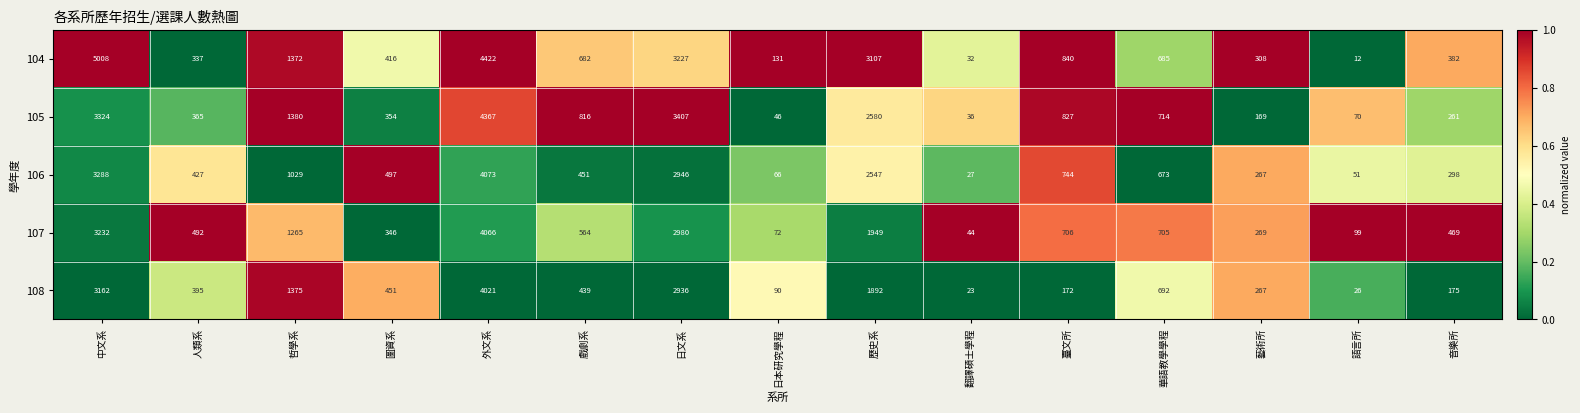

What is the approximate value of 107 at 日本研究學程?

72